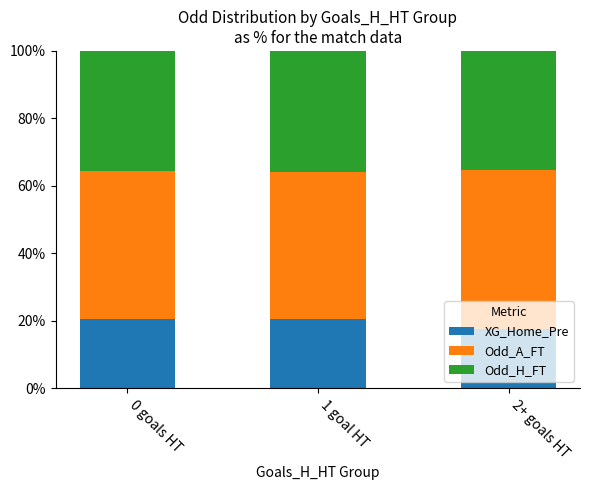

What is the total value across all series at 2+ goals HT?

100.0